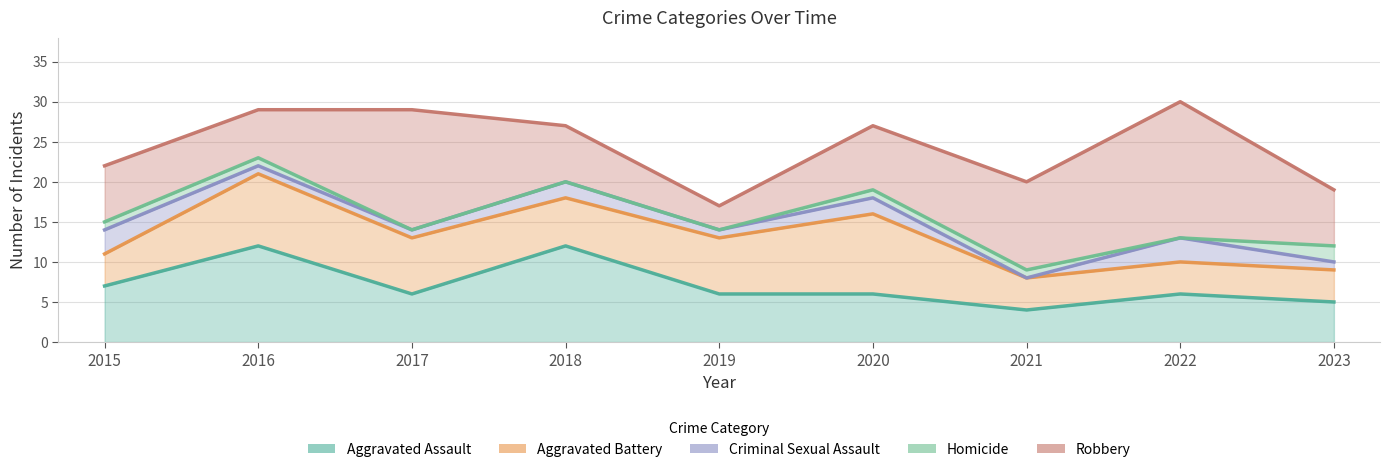

True or false: Aggravated Battery and Homicide cross at least once.

False